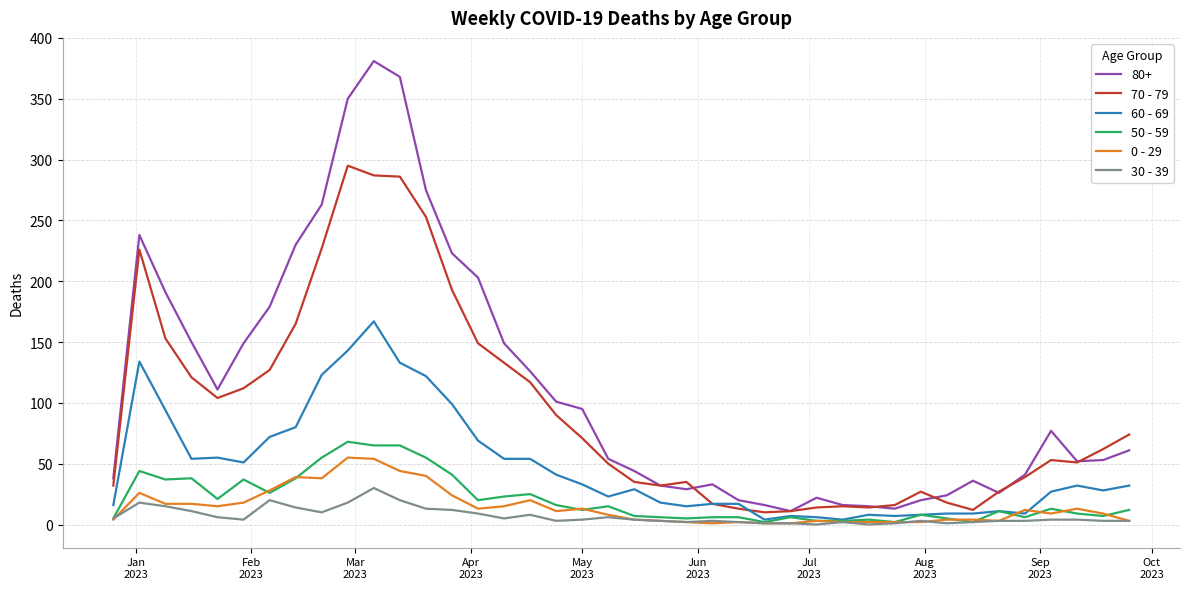

What is the greatest value displayed?

381